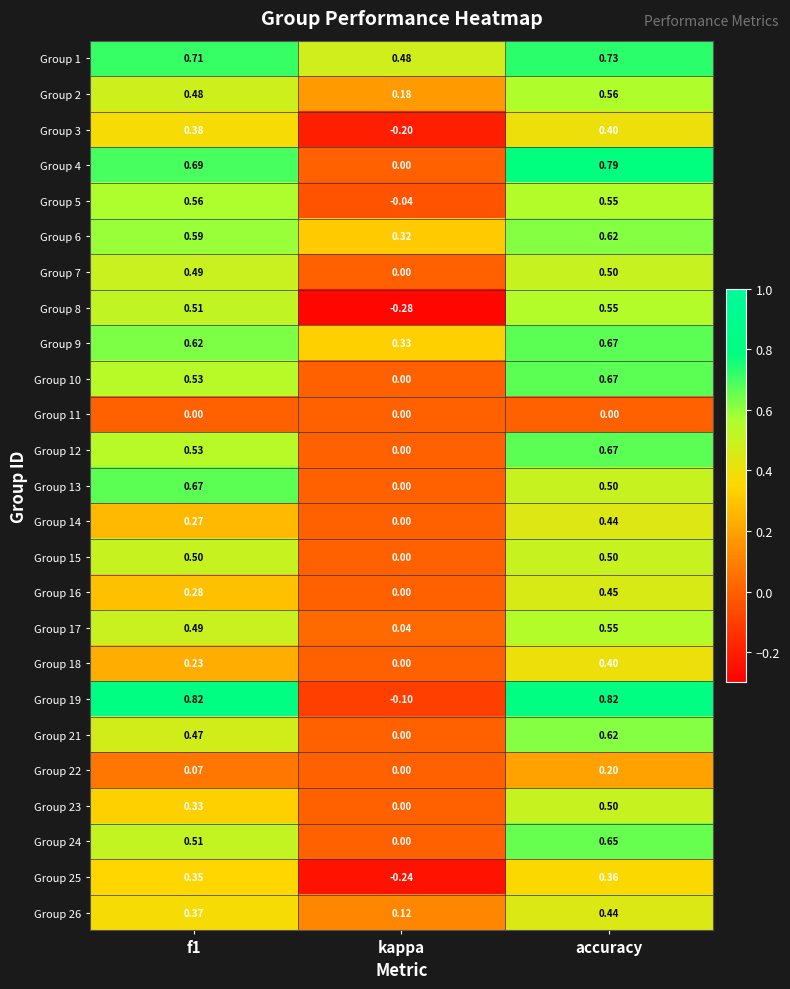

Is the value of Group 17 at accuracy greater than the value of Group 10 at kappa?

Yes